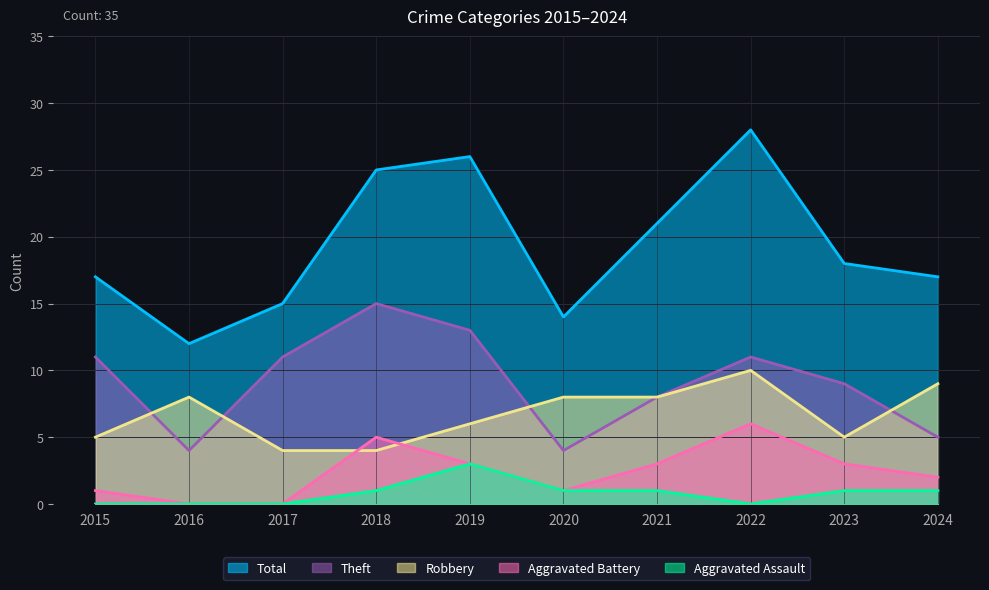

What is the total value across all series at 2017?

30